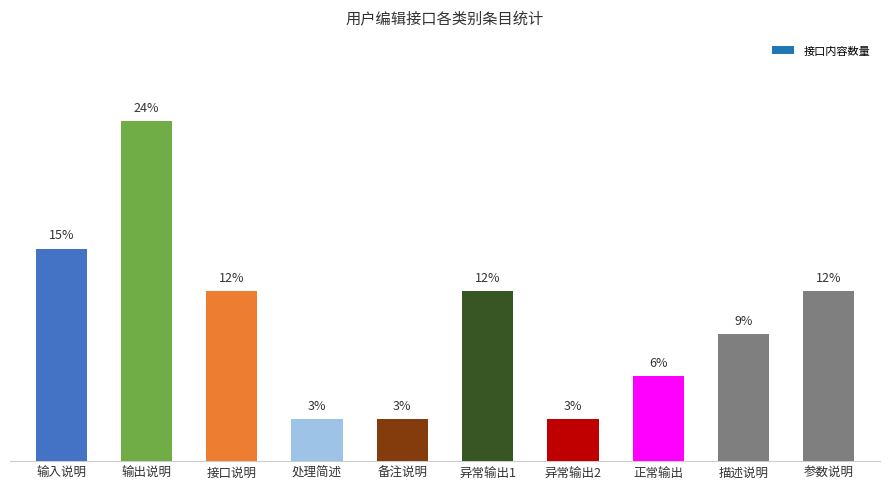

Reading right to left, extract all data points from this chart.

12.1	9.1	6.1	3.0	12.1	3.0	3.0	12.1	24.2	15.2